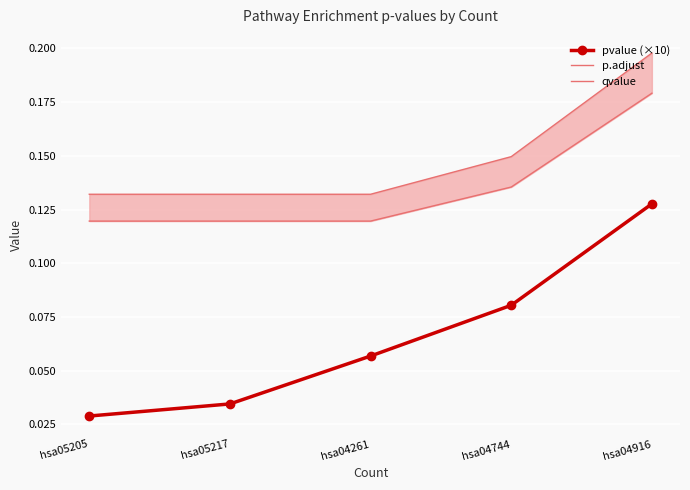

True or false: pvalue (×10) has more than 0 points higher than both neighbors.

False